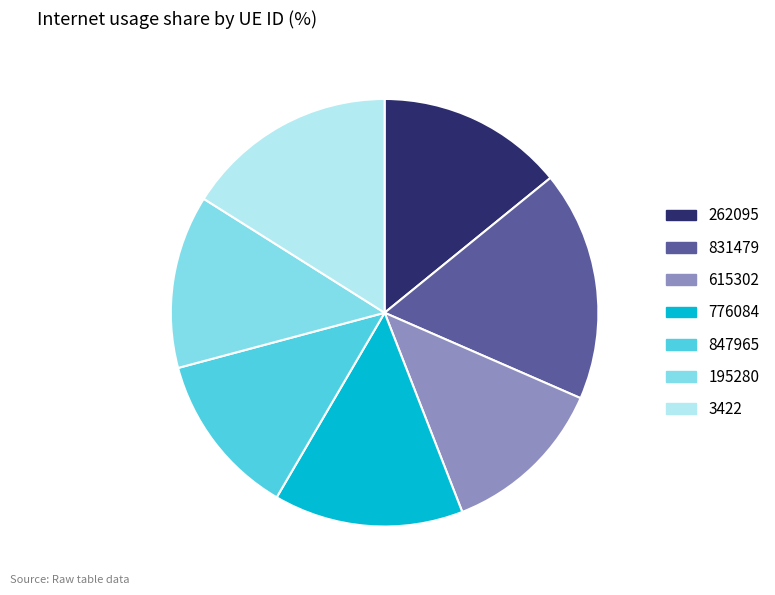

Combined, do 776084 and 3422 account for over 50%?

No